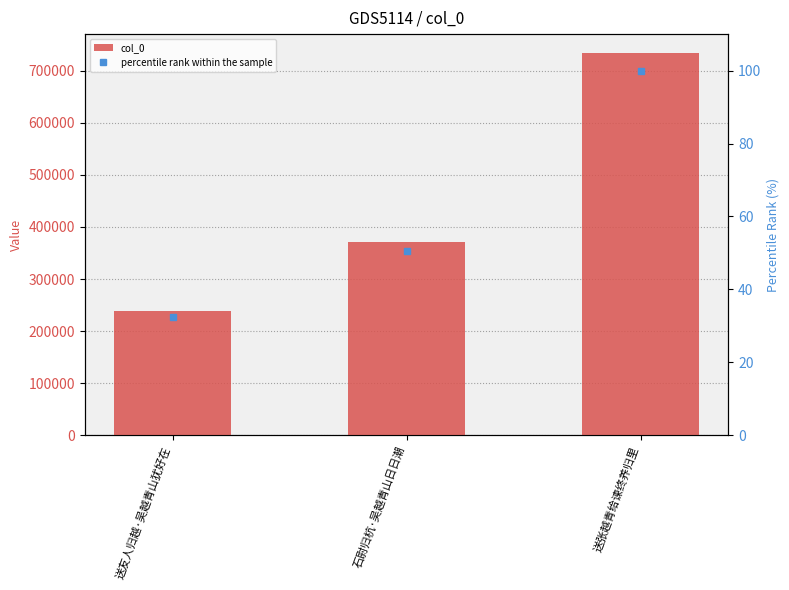

At which label does col_0 first exceed 371569?

送张越青给谏终养归里